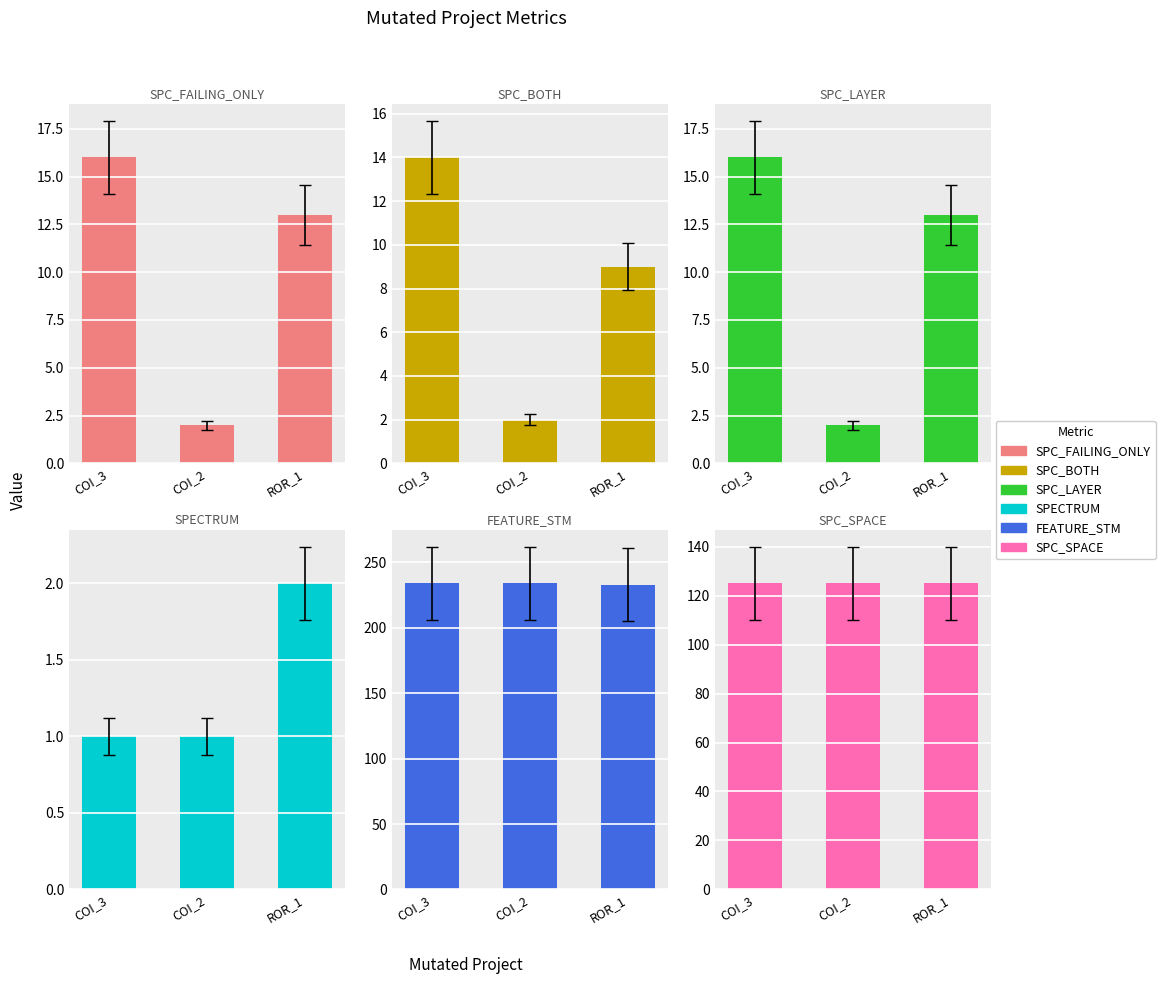

Where is SPC_LAYER nearest to the value 9?

ROR_1